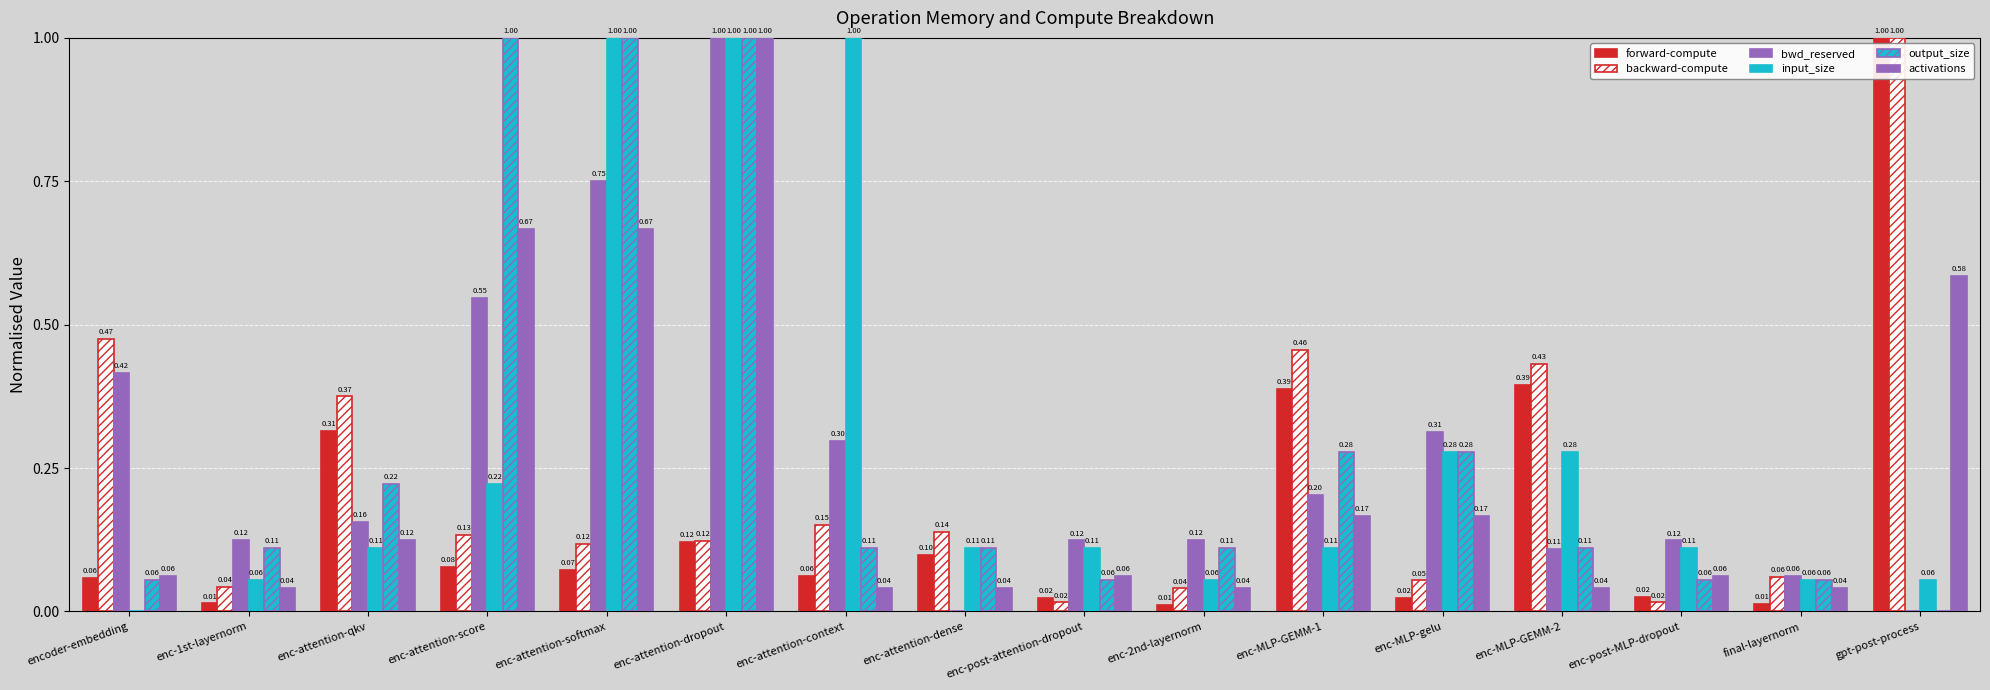

Are the bars grouped side by side (vs. stacked)?

Yes